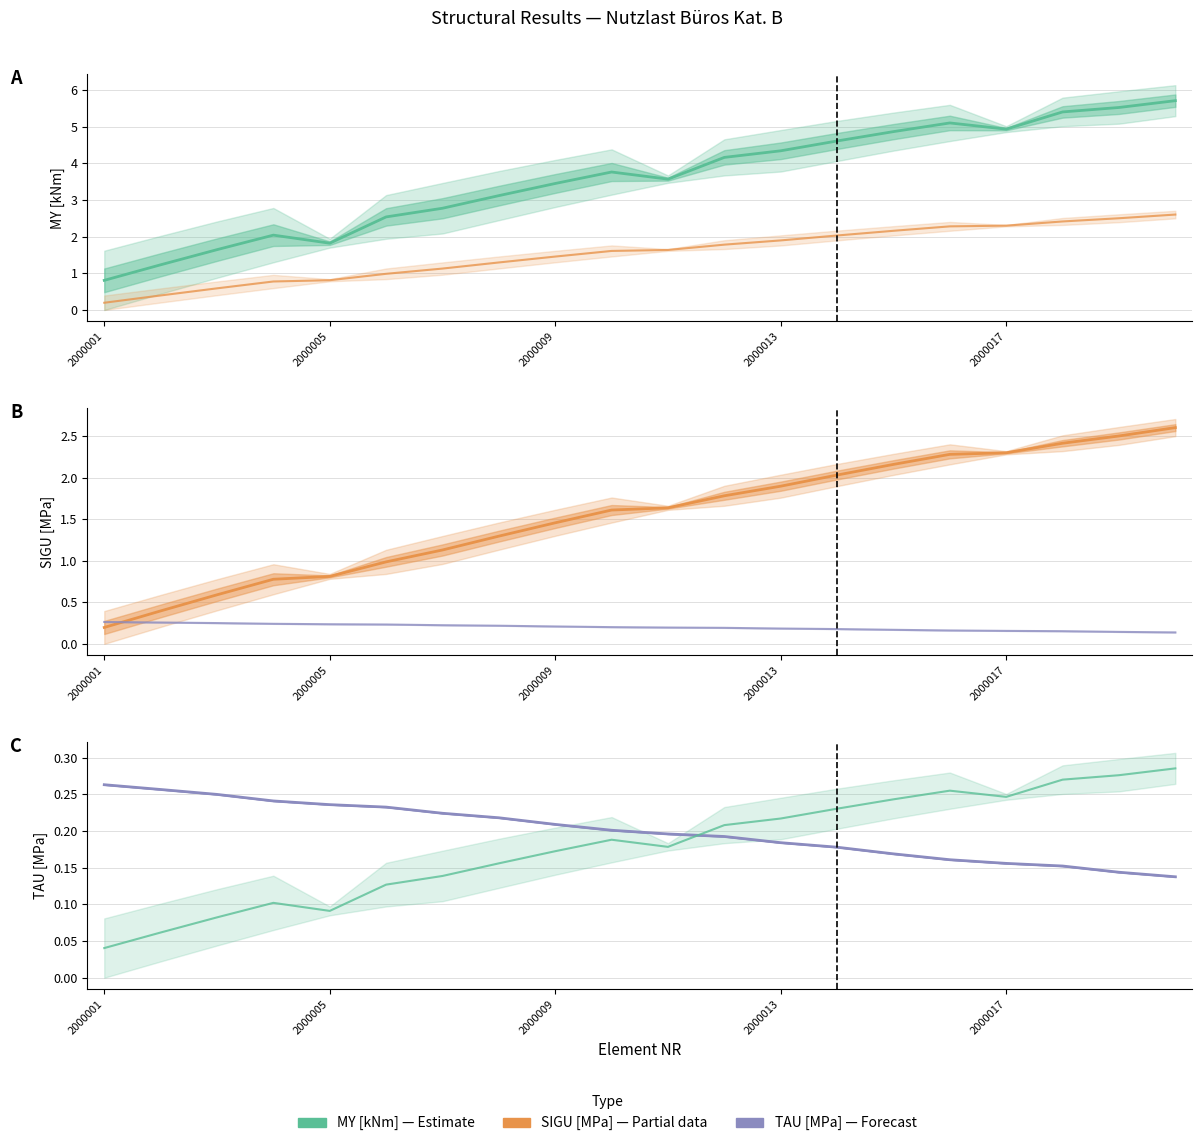

Which series changed the most between 10 and 17?

MY [kNm]